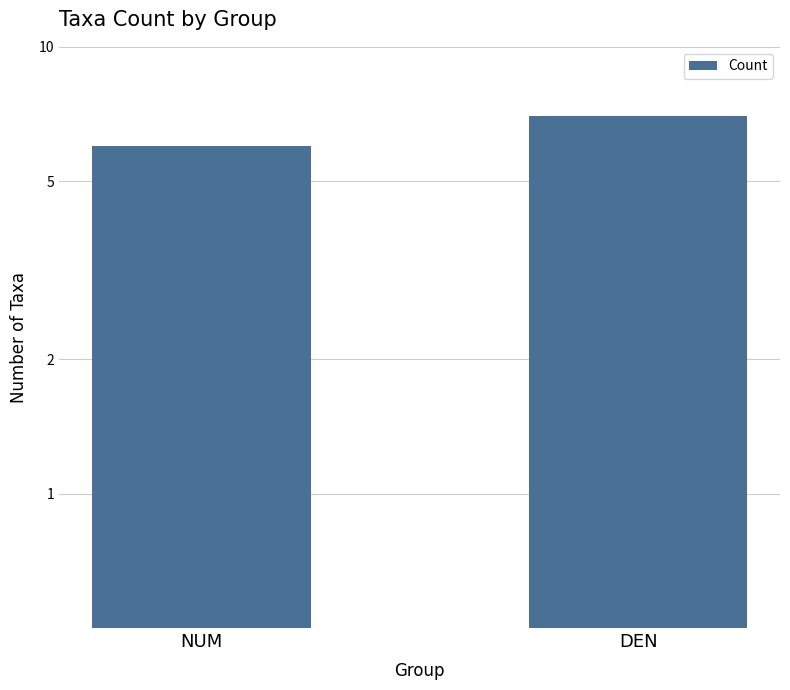

What is the value of the 1st bar from the left?

6